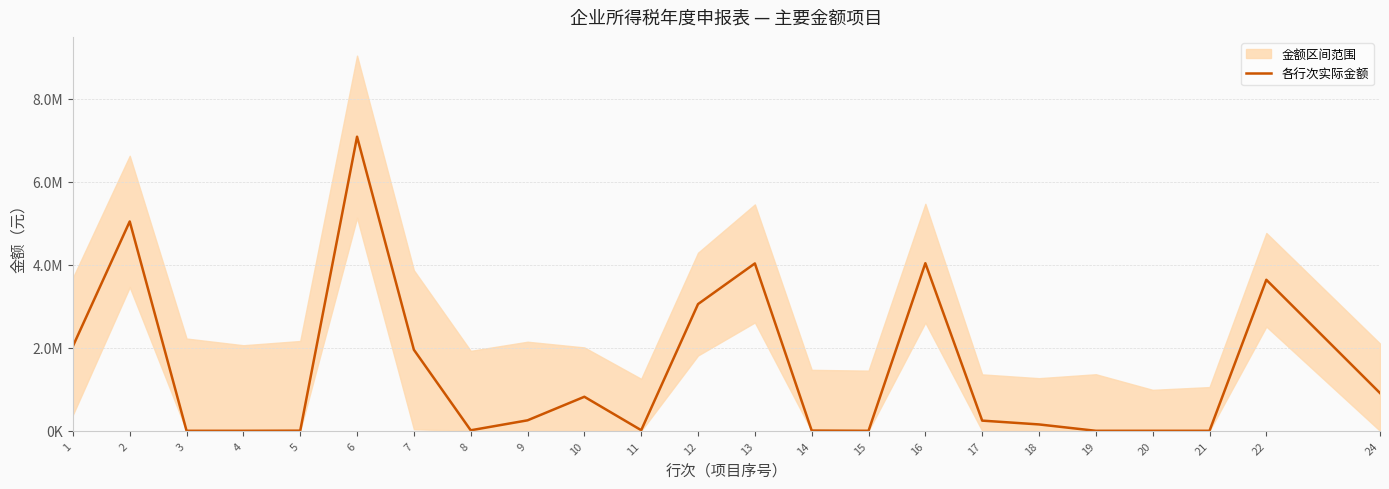

What is the average value?

1447409.4